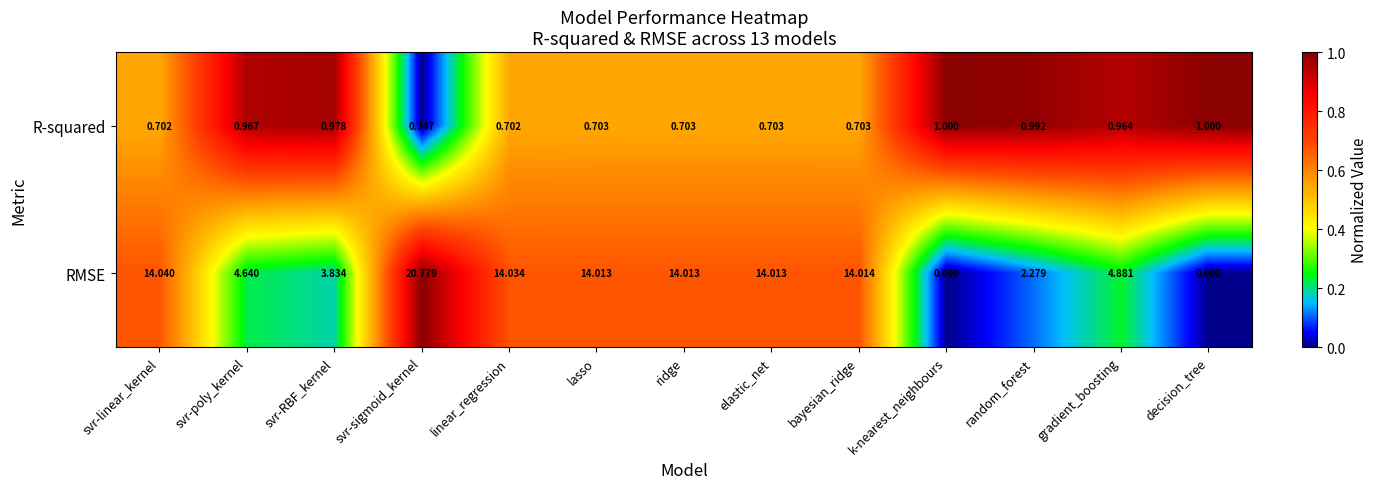

Where does the RMSE series first go above 14?

svr-linear_kernel